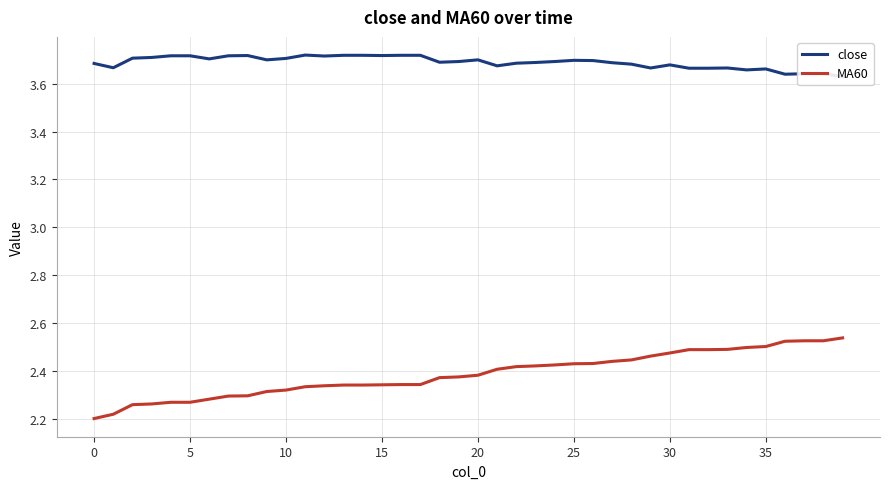

Which series has the largest total across all categories?

close